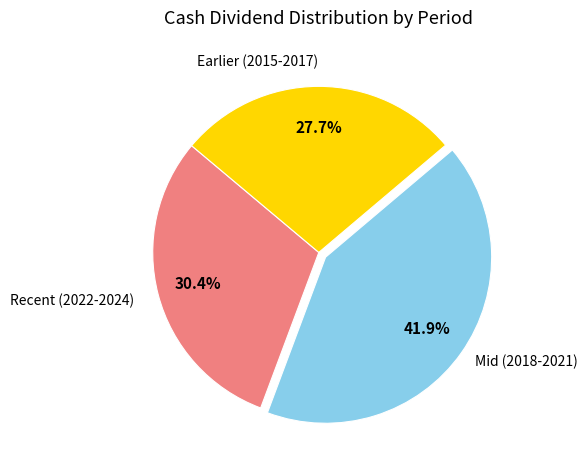

Is there a majority slice in this chart?

No